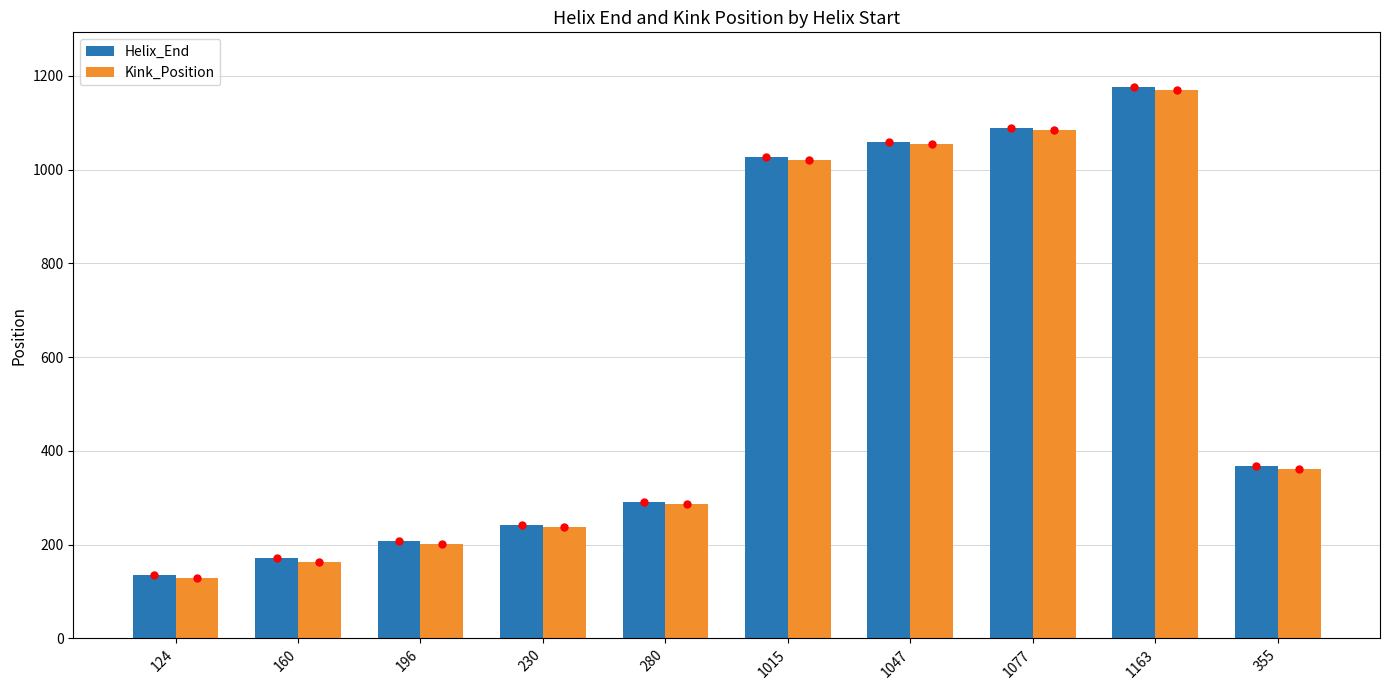

What is the maximum value shown in the chart?

1175